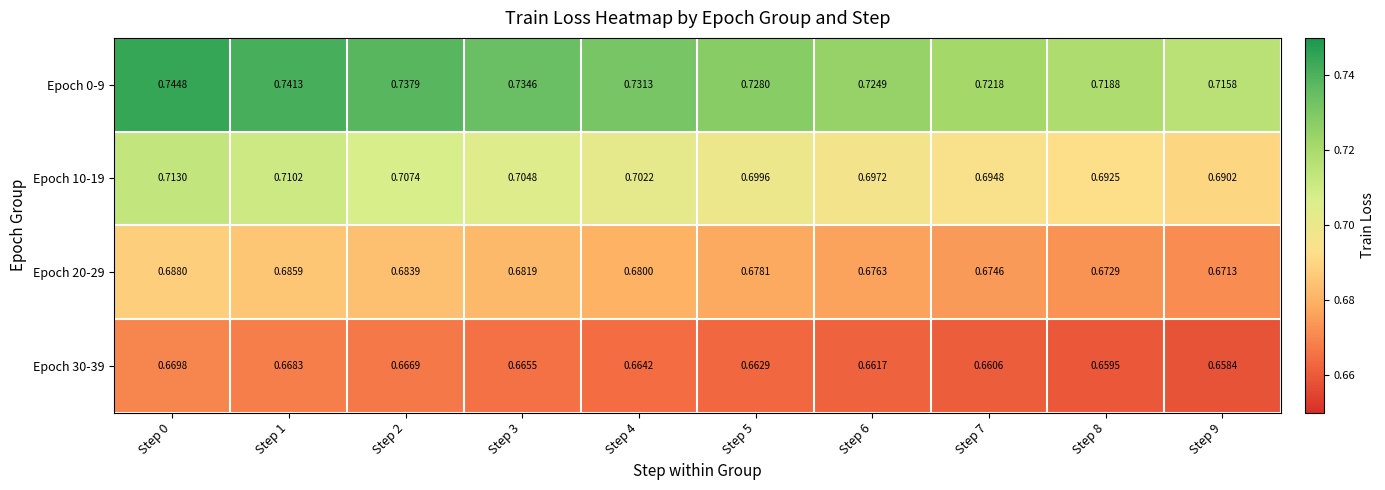

How many data points does each series have?

10